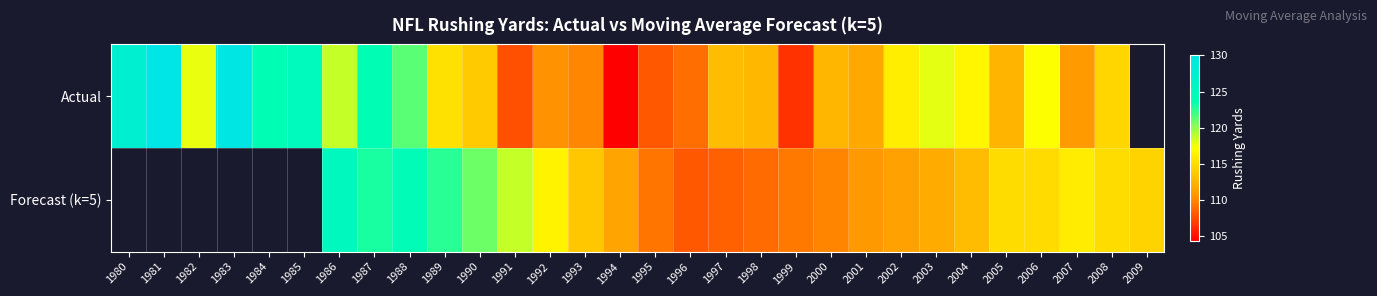

The value of Forecast (k=5) at 1992 is 171.1. True or false?

False